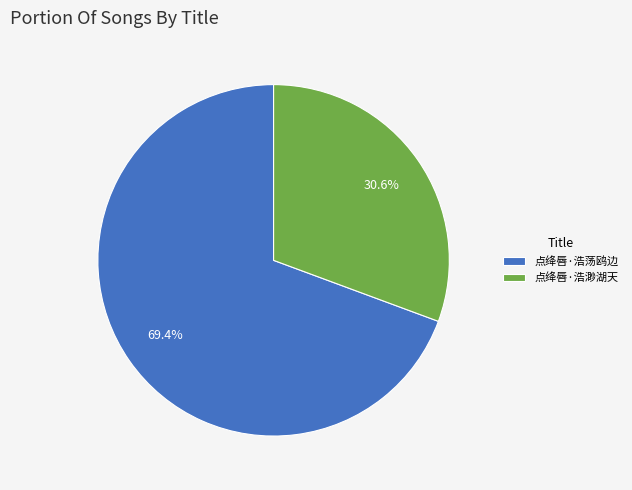

Count the number of slices in the pie.

2